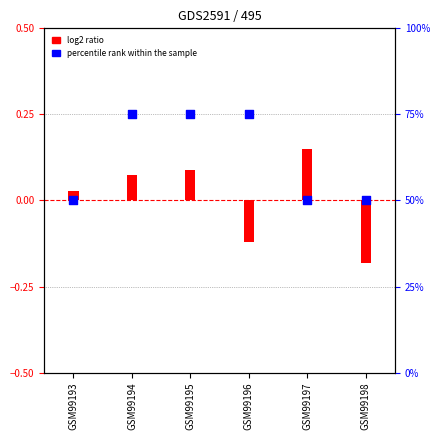

Is the value of log2 ratio at GSM99196 greater than the value of percentile rank within the sample at GSM99196?

No